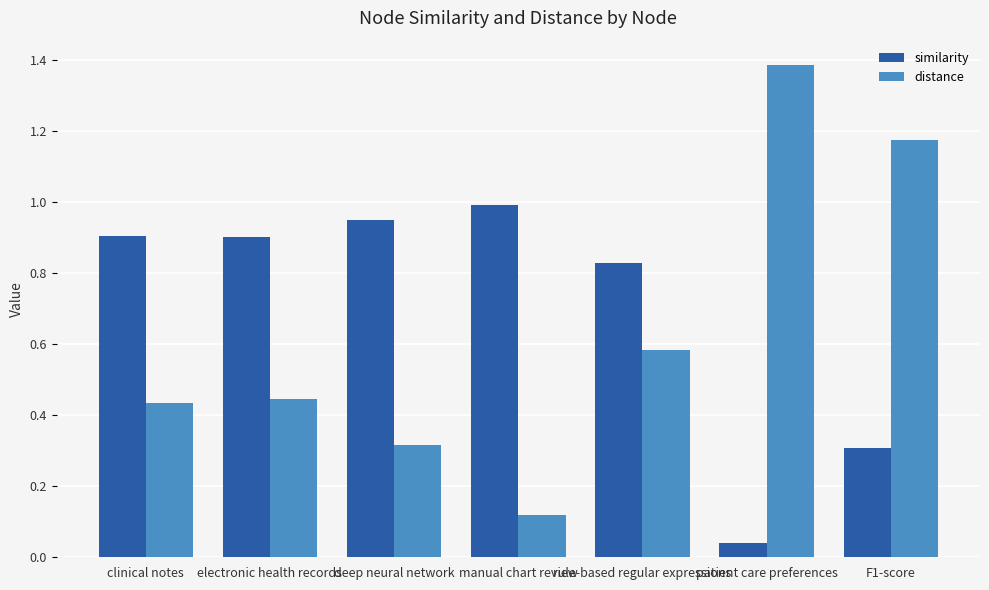

Which series has the largest total across all categories?

similarity